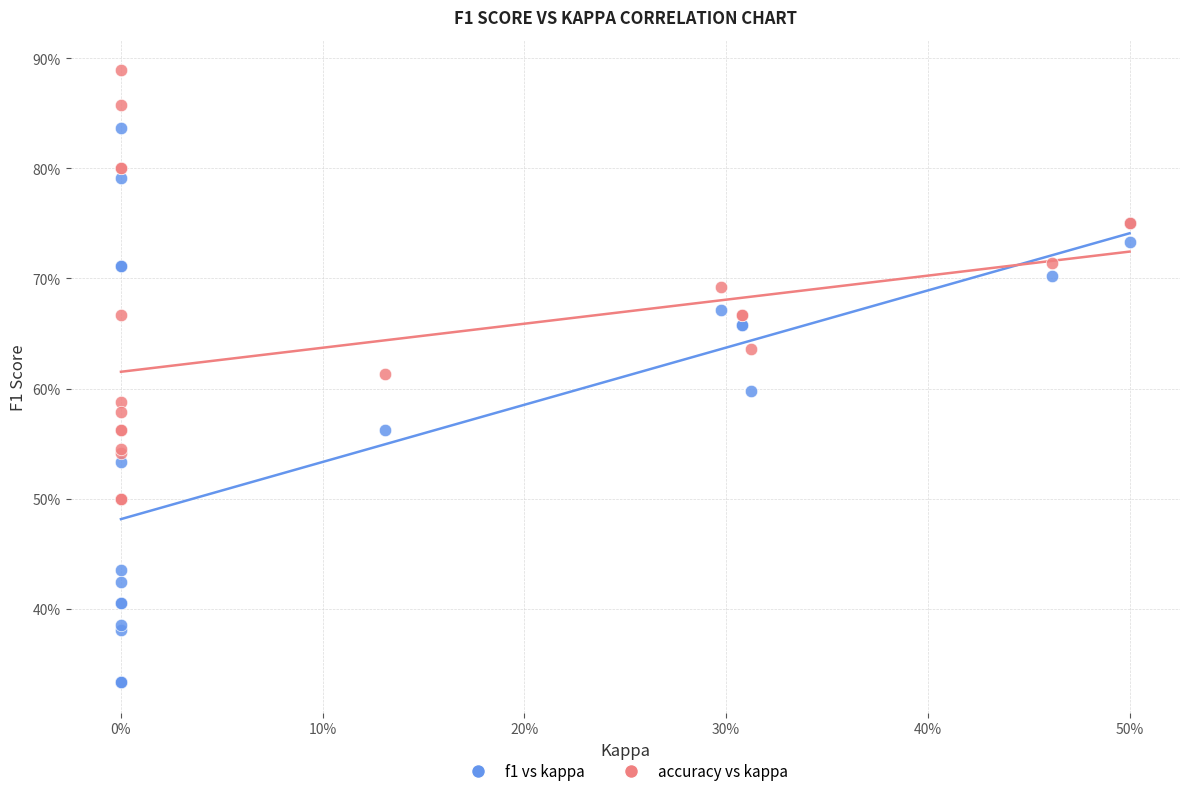

Which series reaches the minimum Y coordinate?

f1 vs kappa